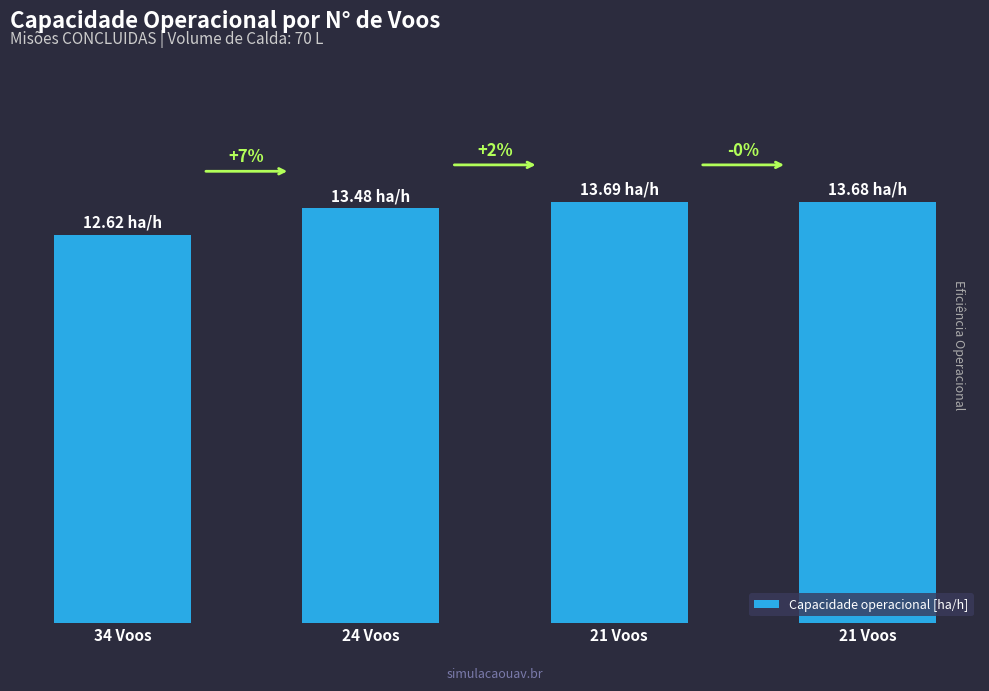

Reading left to right, what are all the values shown in this chart?

34 Voos=12.6	24 Voos=13.5	21 Voos=13.7	21 Voos=13.7